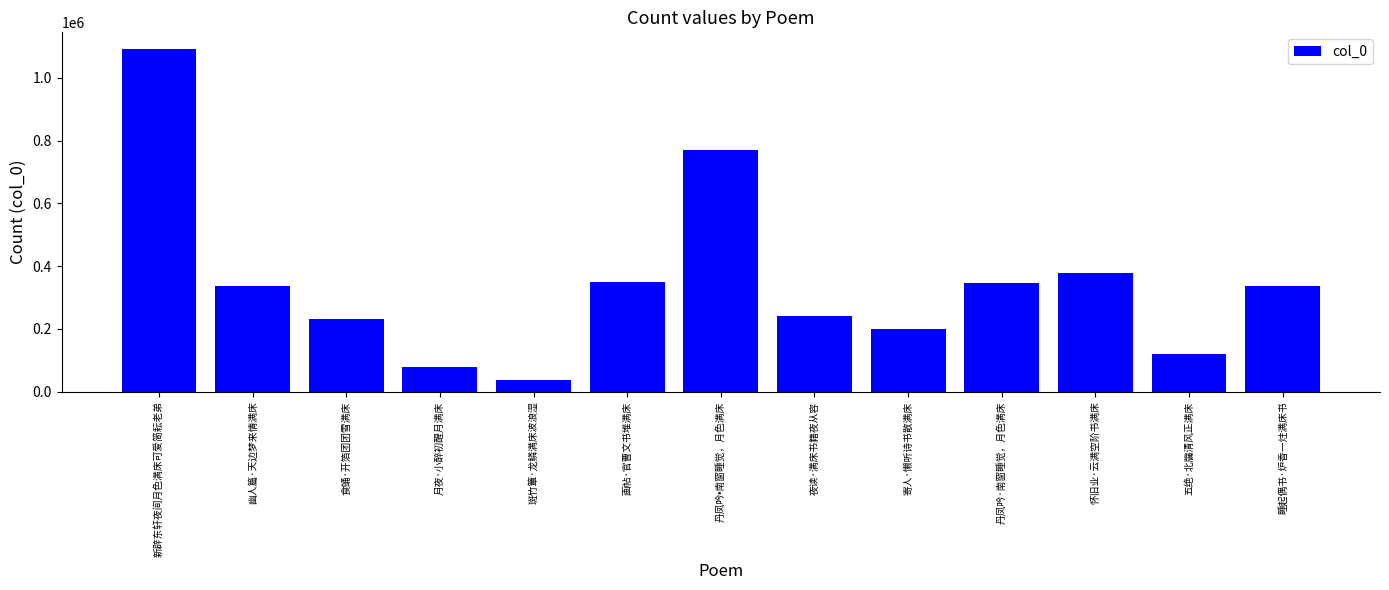

Where is the data nearest to the value 563217?

怀旧业·云满空阶书满床